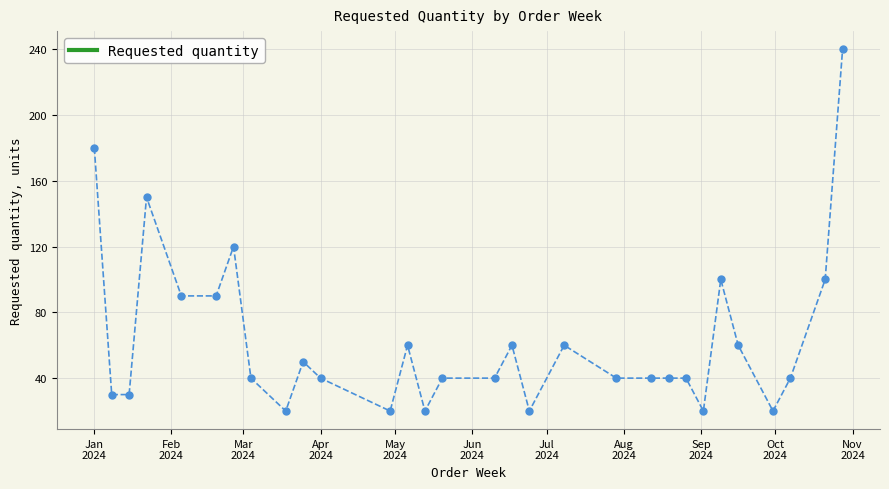

How many lines are shown in the chart?

1